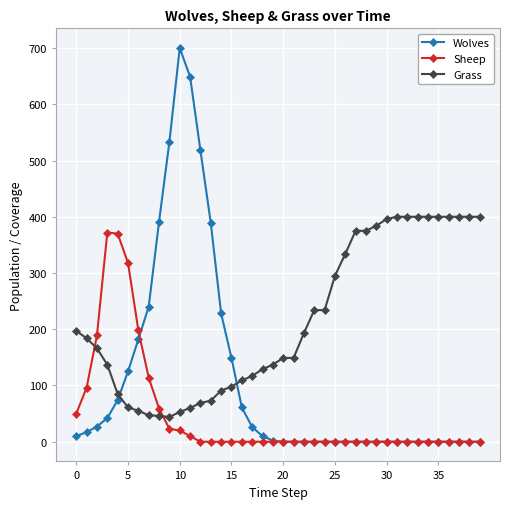

Rank the series by their average value, from lowest to highest.

Sheep, Wolves, Grass